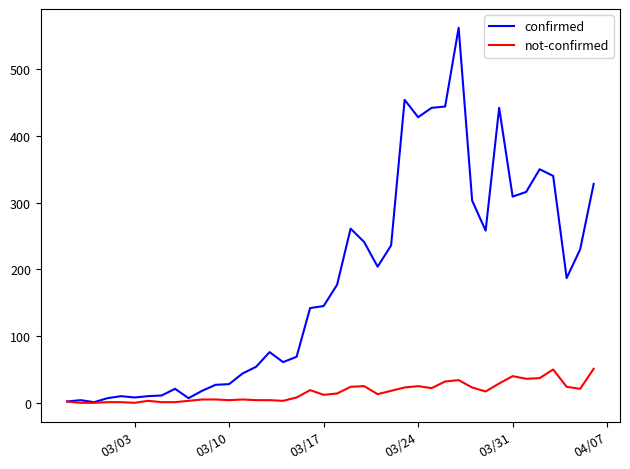

What are all the series names shown in the legend?

confirmed, not-confirmed